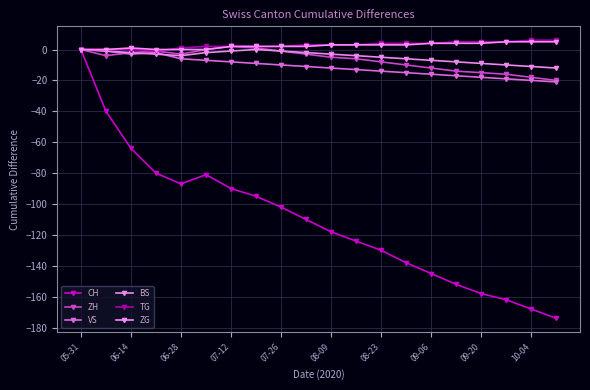

How many categories are shown in the chart?

20